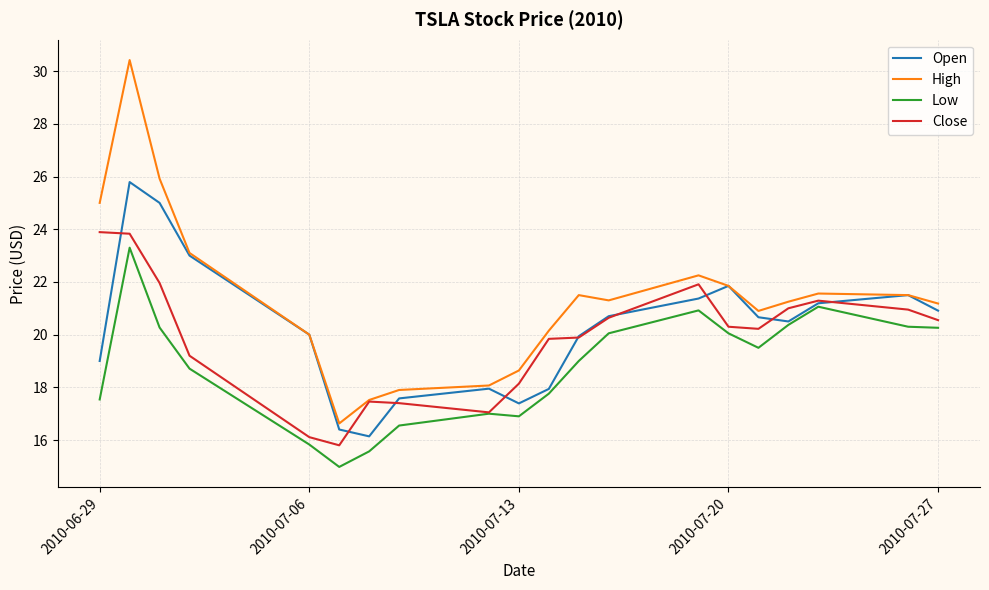

How many categories are shown in the chart?

20